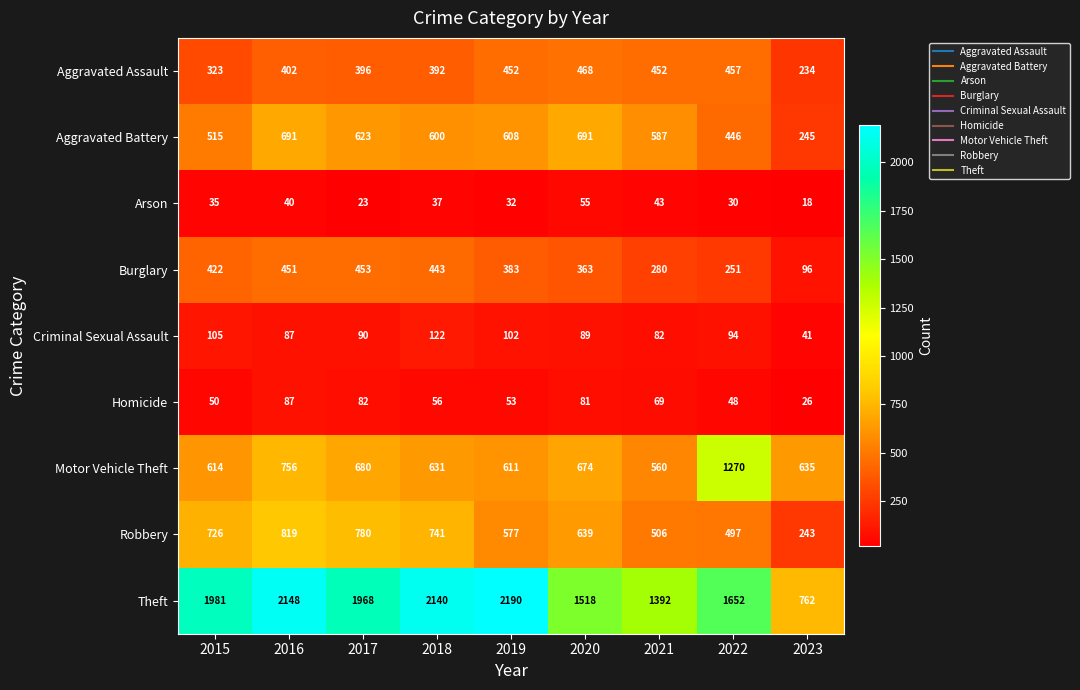

What is the minimum value shown in the chart?

18